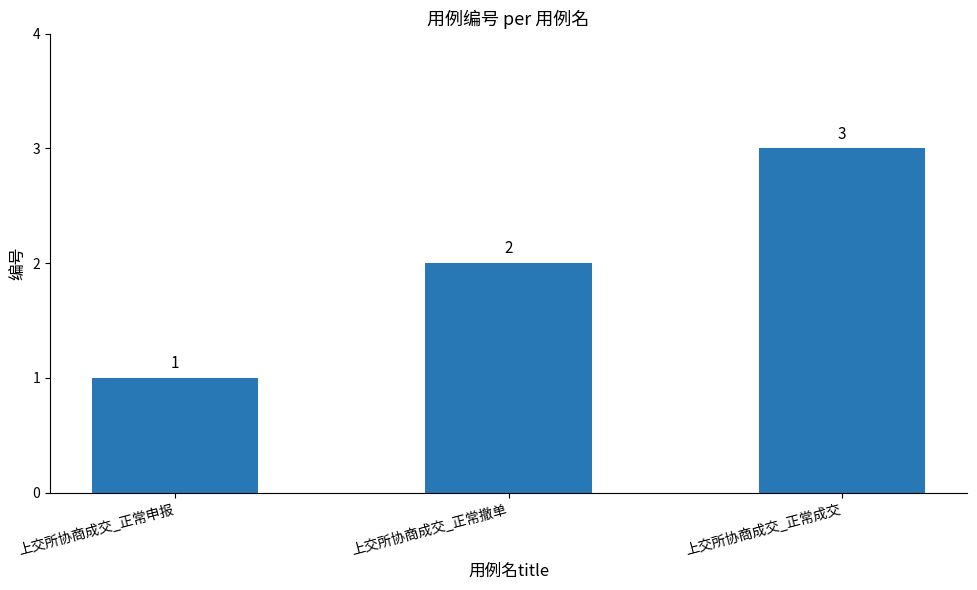

What is the label of the 2nd bar from the left?

上交所协商成交_正常撤单